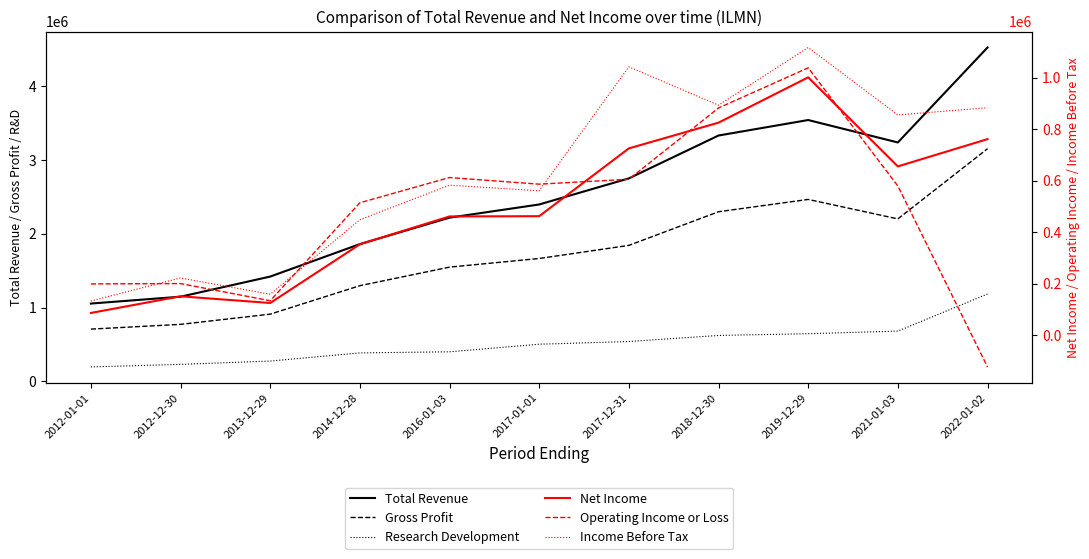

At which label does Total Revenue first exceed 2398400?

2017-12-31